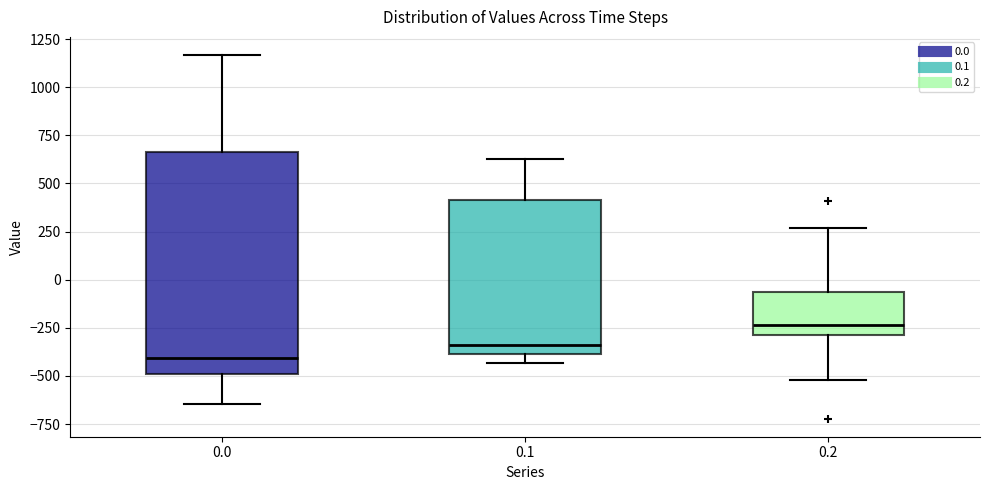

Which box is the tallest, from its lower edge to its upper edge?

0.0